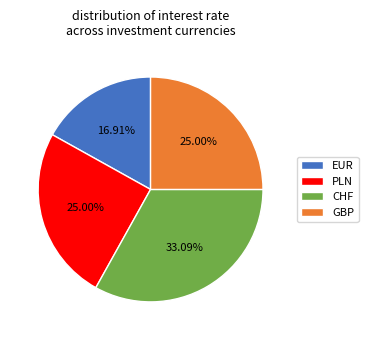

How many slices are in this pie chart?

4